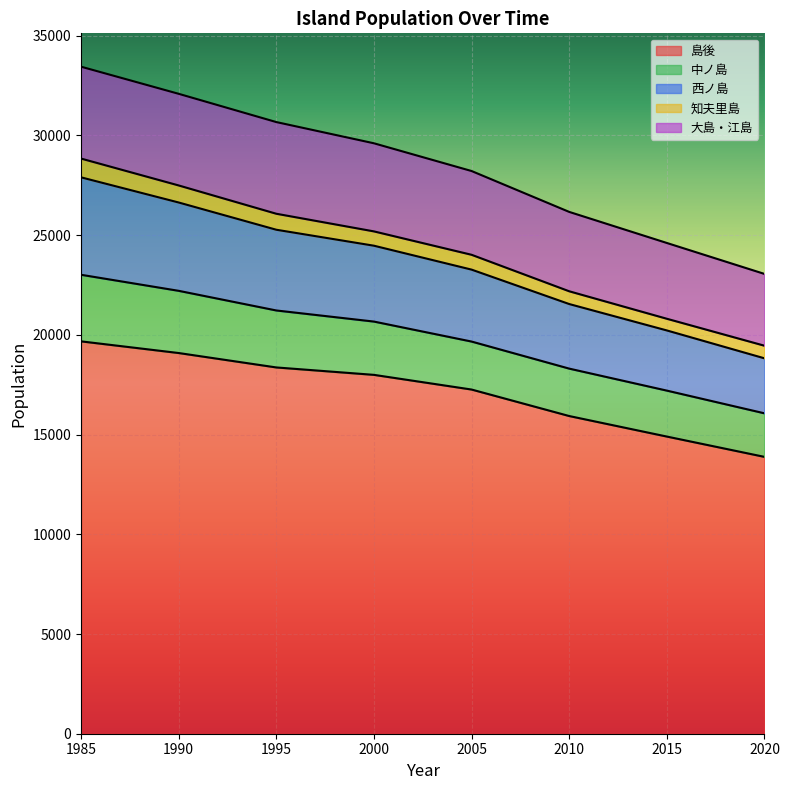

True or false: 島後 and 西ノ島 cross at least once.

False